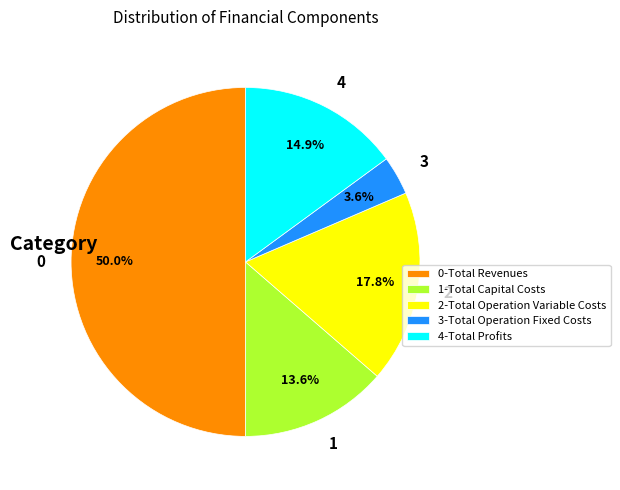

Between 4 and 3, which is larger?

4